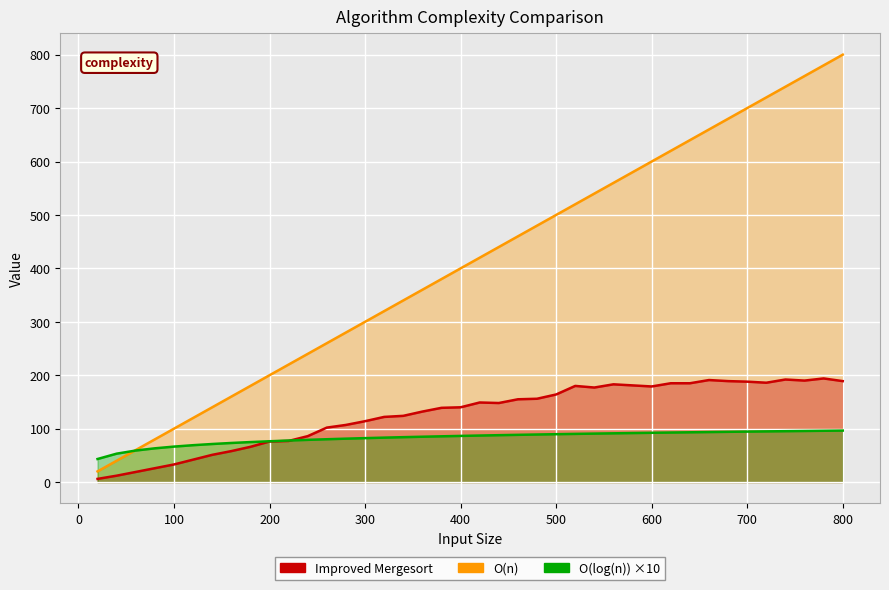

At how many categories does at least one series exceed 711?

5